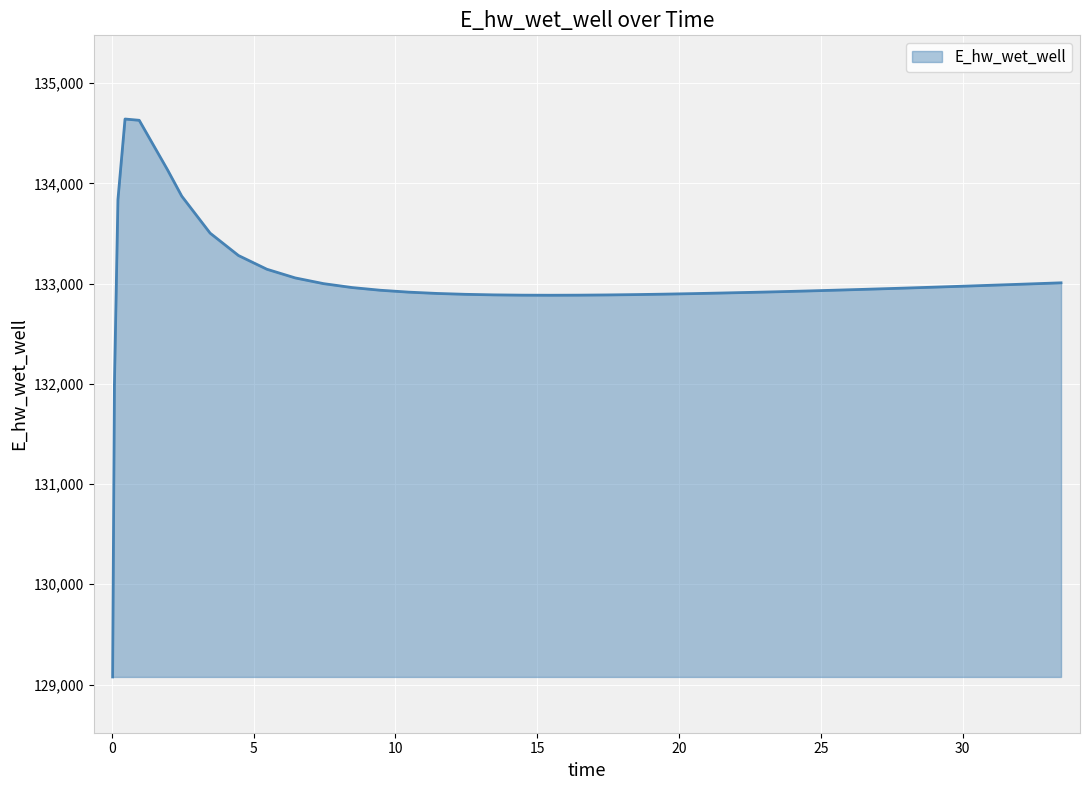

What is the maximum value shown in the chart?

134642.2